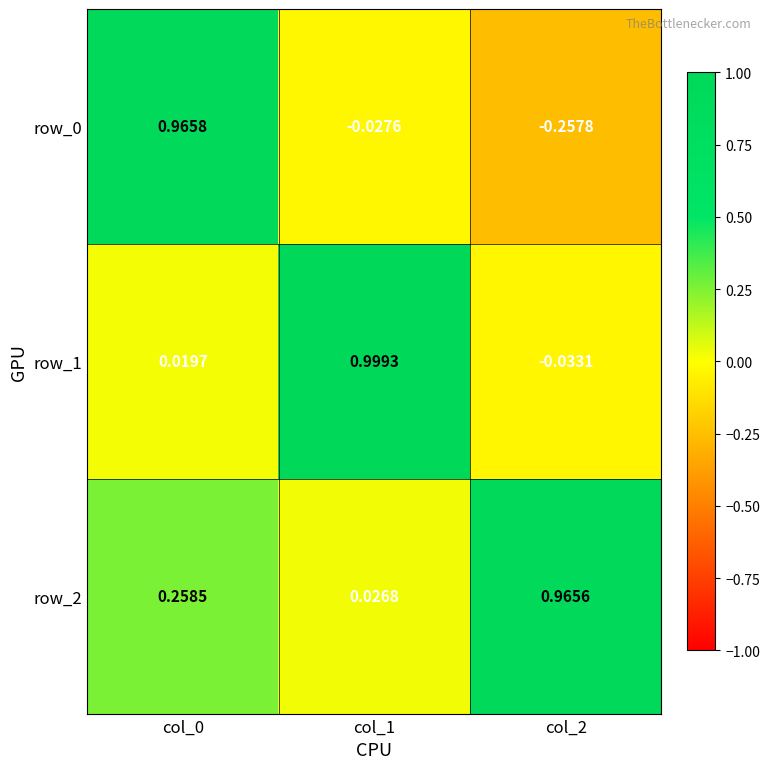

At how many categories does at least one series exceed 0?

3